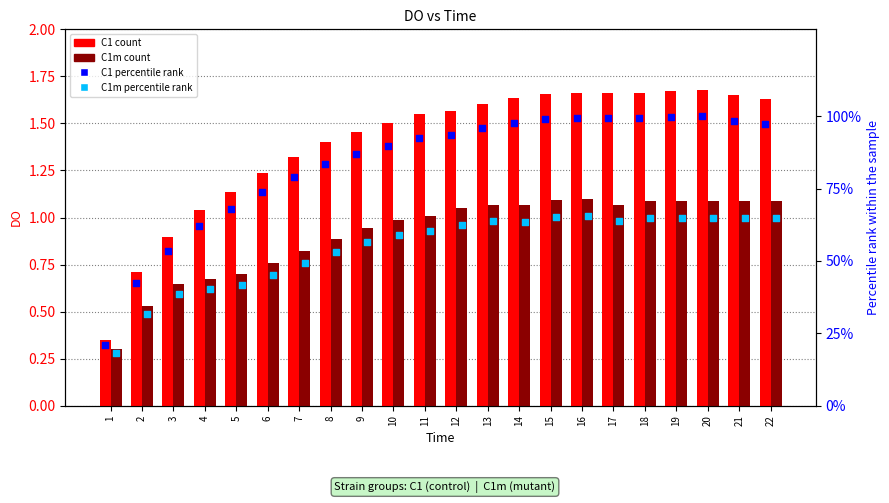

Is the value of C1m at 2 greater than the value of C1 percentile rank at 7?

No